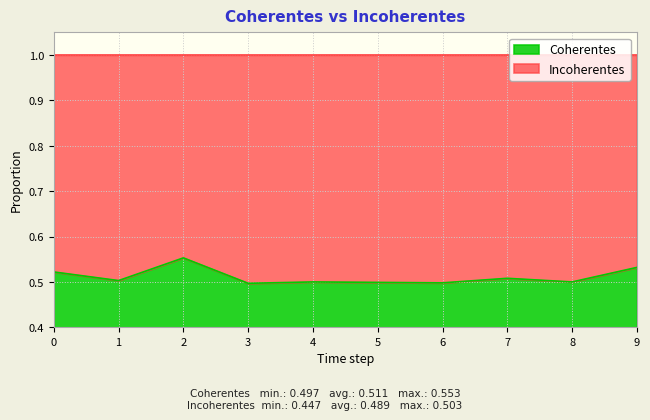

Reading right to left, extract all data points from this chart.

9=0.5	8=0.5	7=0.5	6=0.5	5=0.5	4=0.5	3=0.5	2=0.6	1=0.5	0=0.5